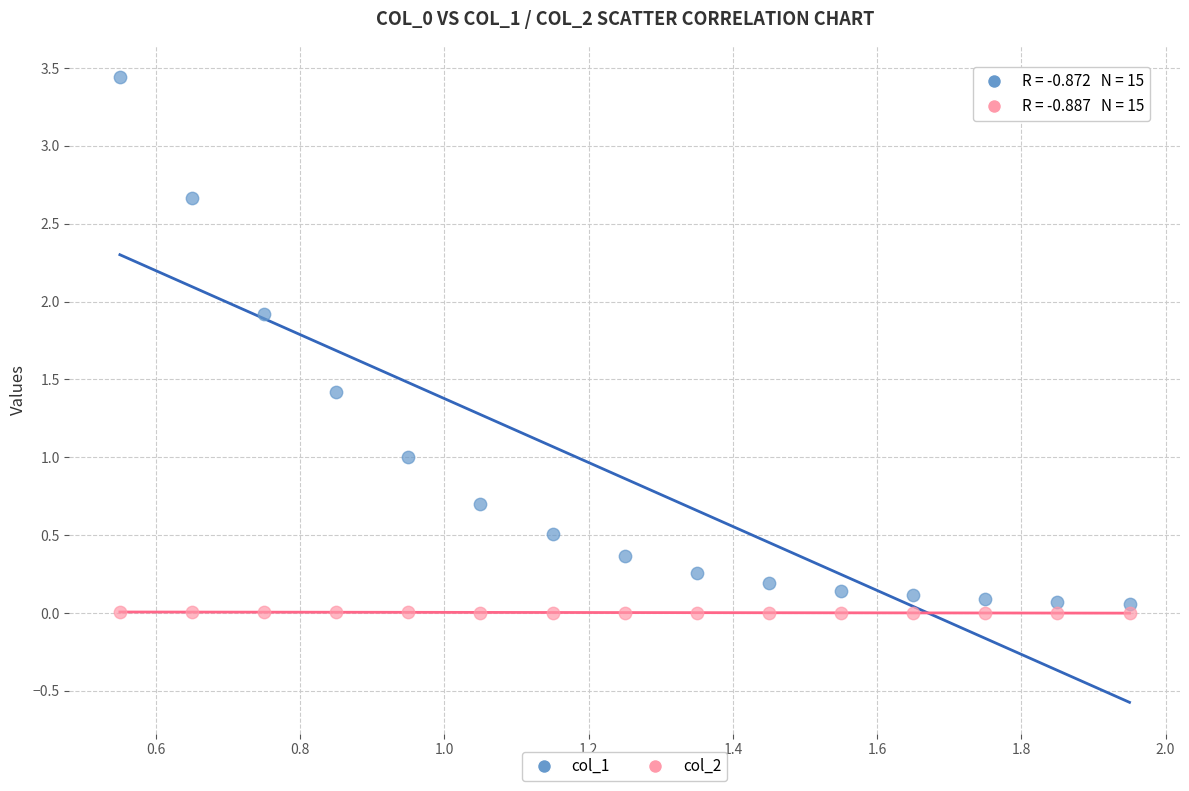

Which series has the largest Y range (max minus min)?

col_1